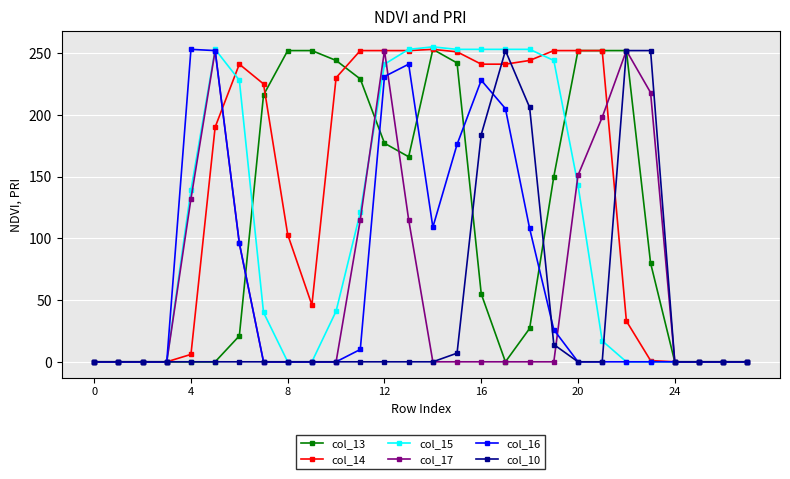

What is the greatest value displayed?

255